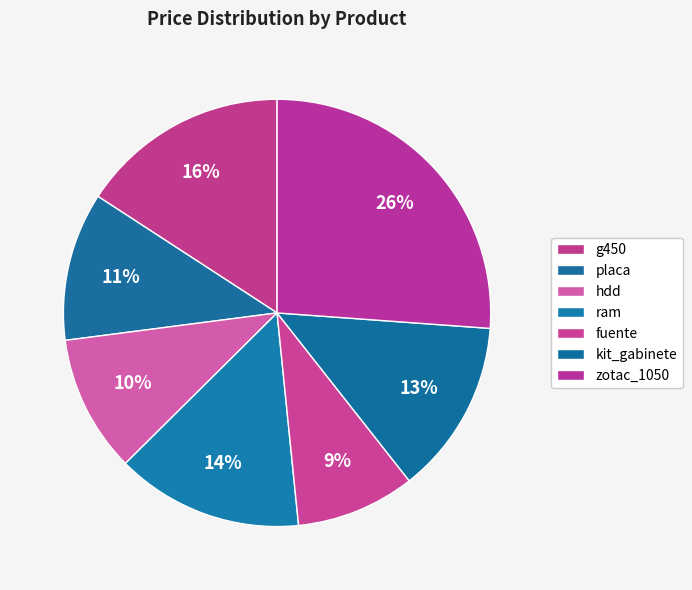

Which category has the biggest portion of the pie?

zotac_1050